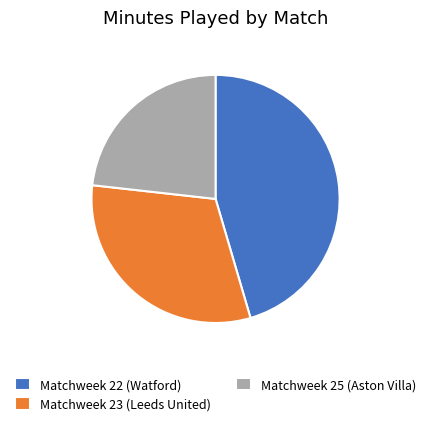

How many slices are in this pie chart?

3